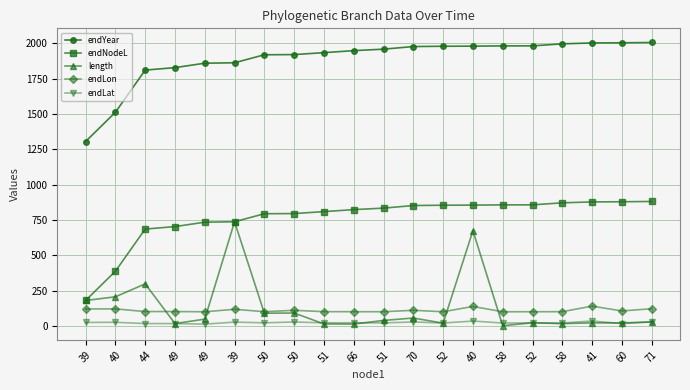

True or false: endYear and endNodeL cross at least once.

False